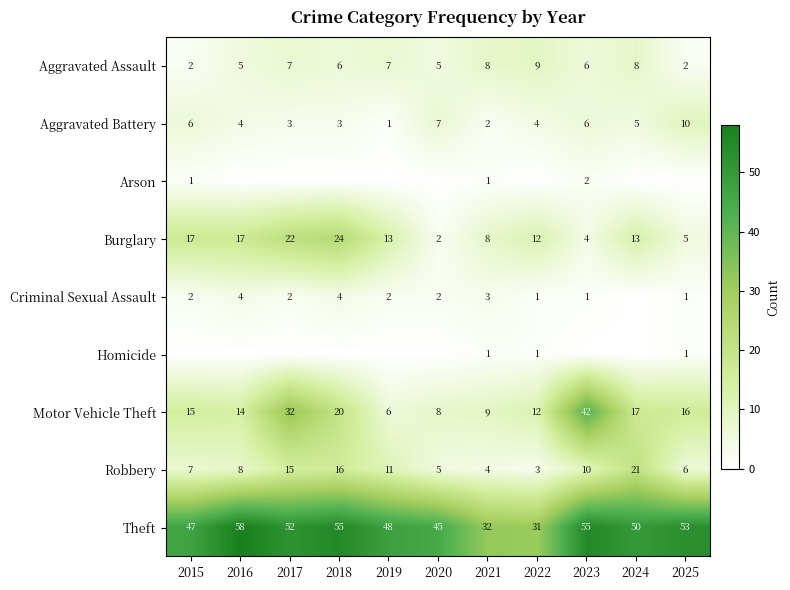

Is it true that Motor Vehicle Theft equals 21 at 2022?

False